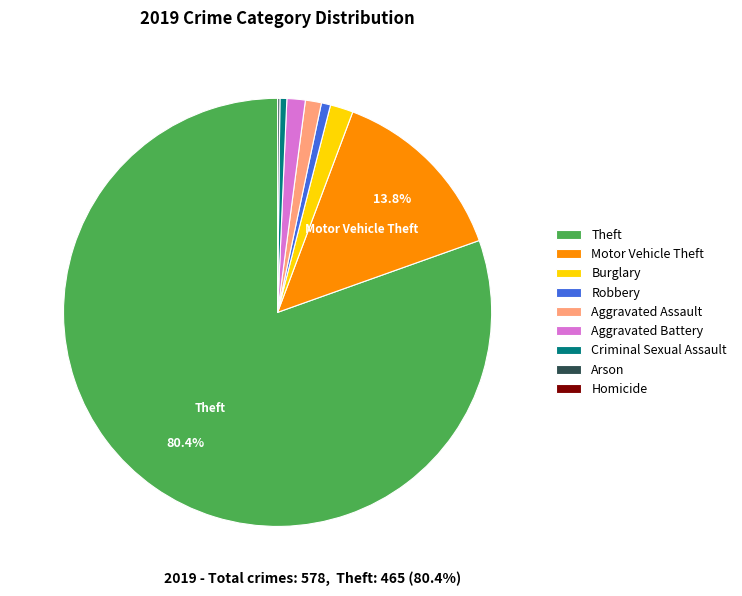

What percentage is the Robbery slice, to the nearest percent?

1%